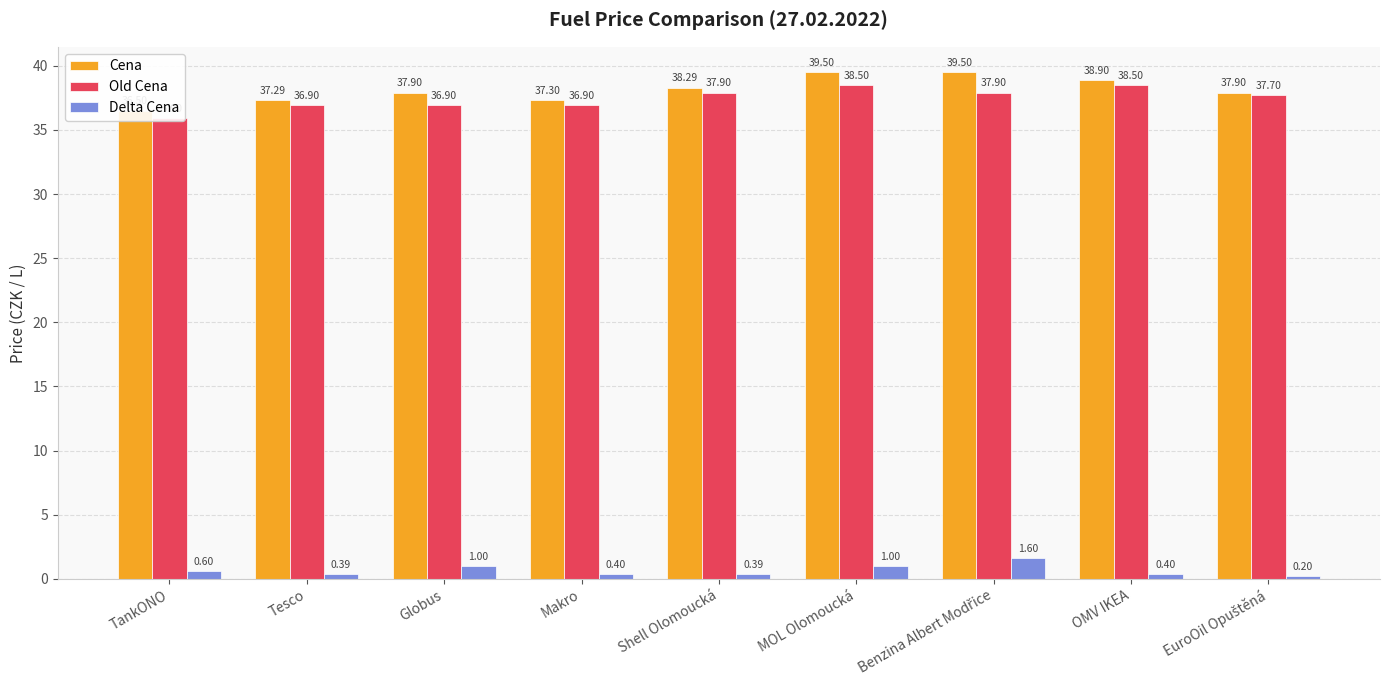

Which has a higher value, Shell Olomoucká or TankONO?

Shell Olomoucká